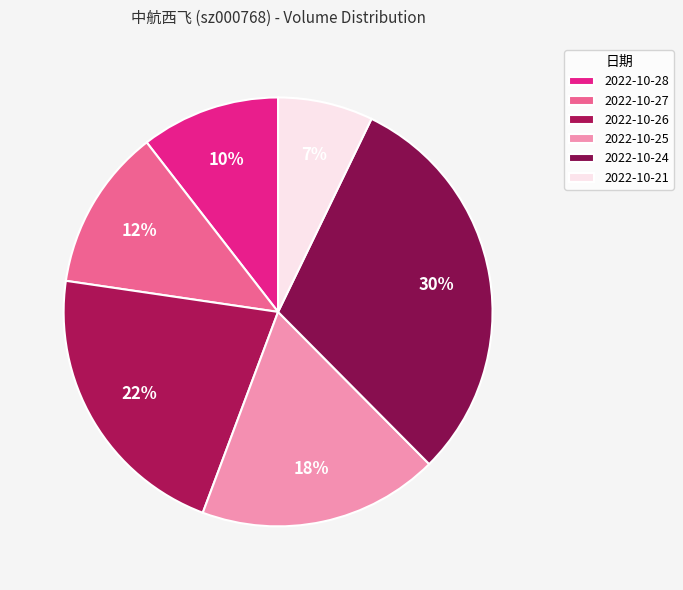

To the nearest percent, what is the average slice percentage?

17%